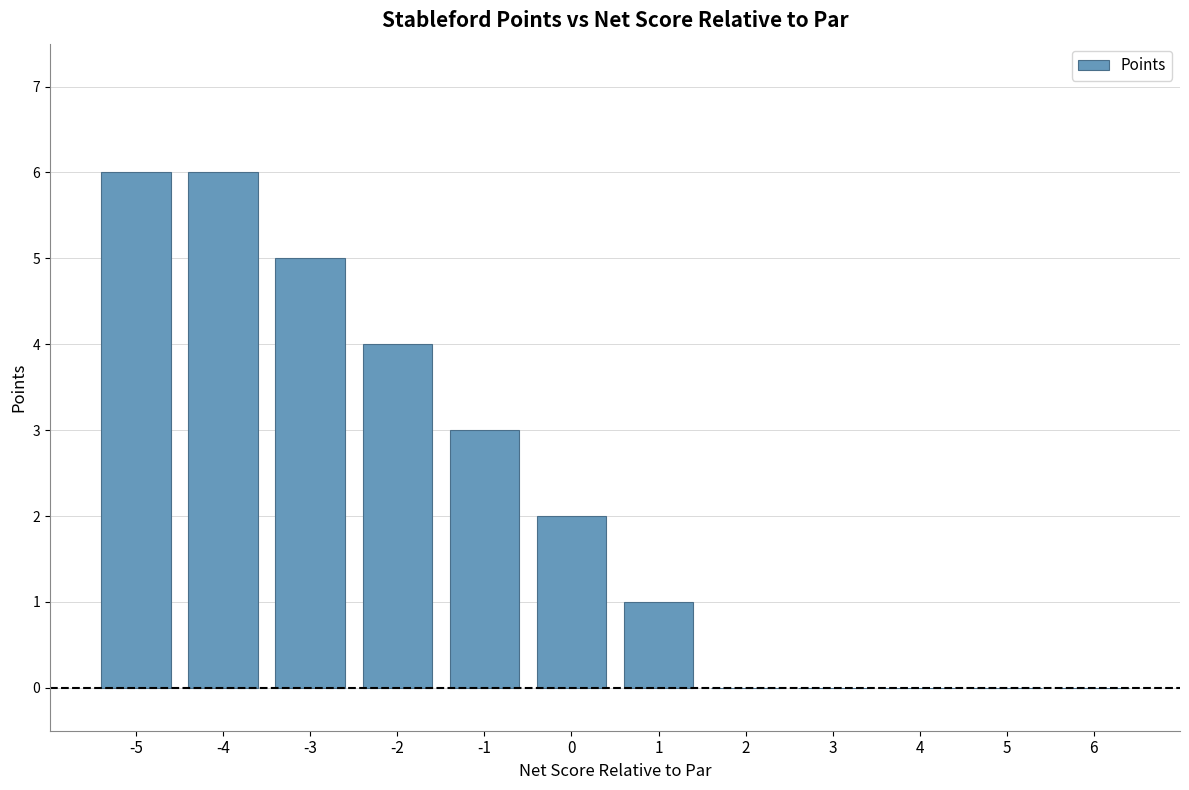

The chart shows a value of 8 at -3. True or false?

False